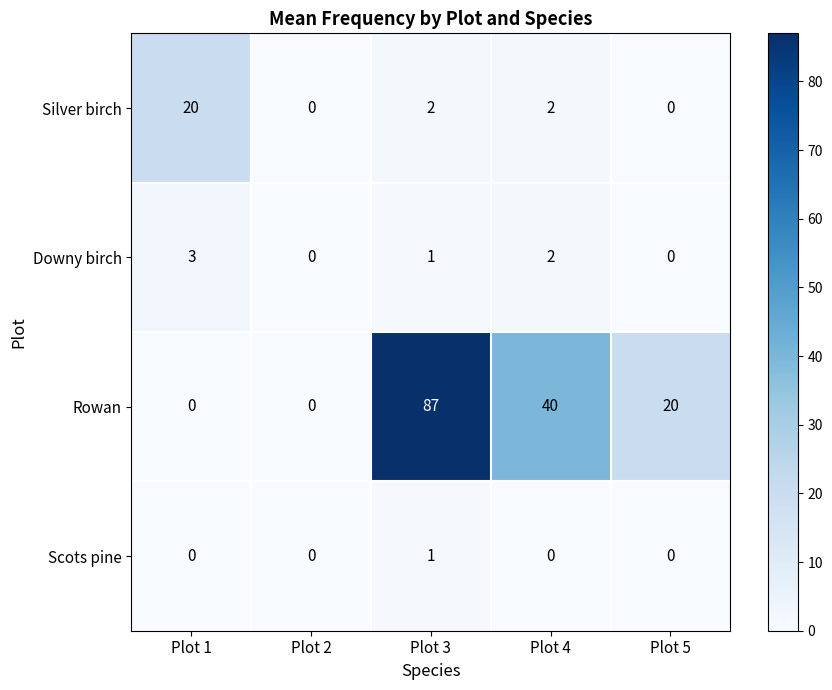

What is the difference between the highest and lowest values at Plot 3?

86